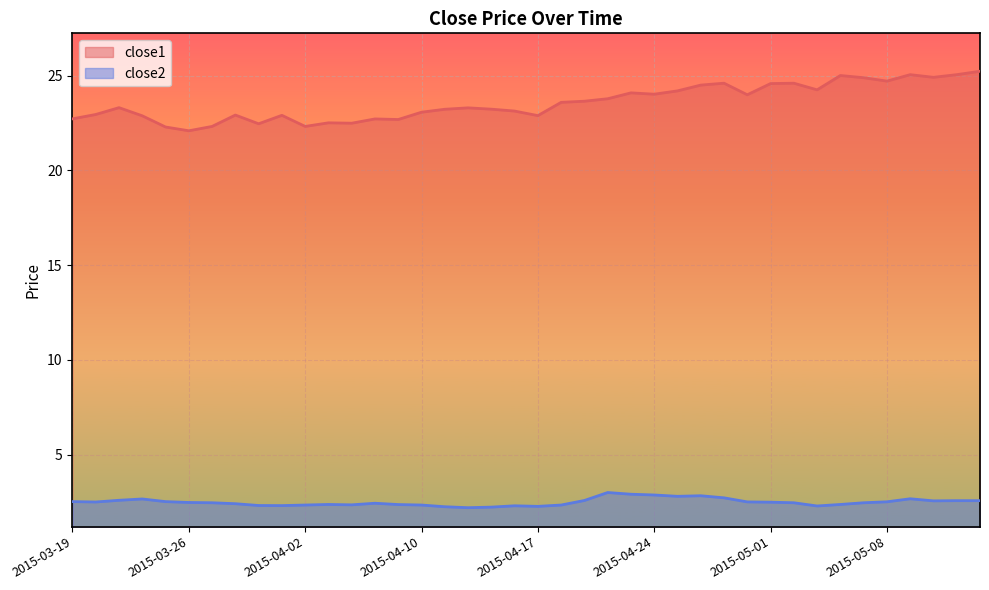

What is the label of the 37th point from the right?

2015-03-24